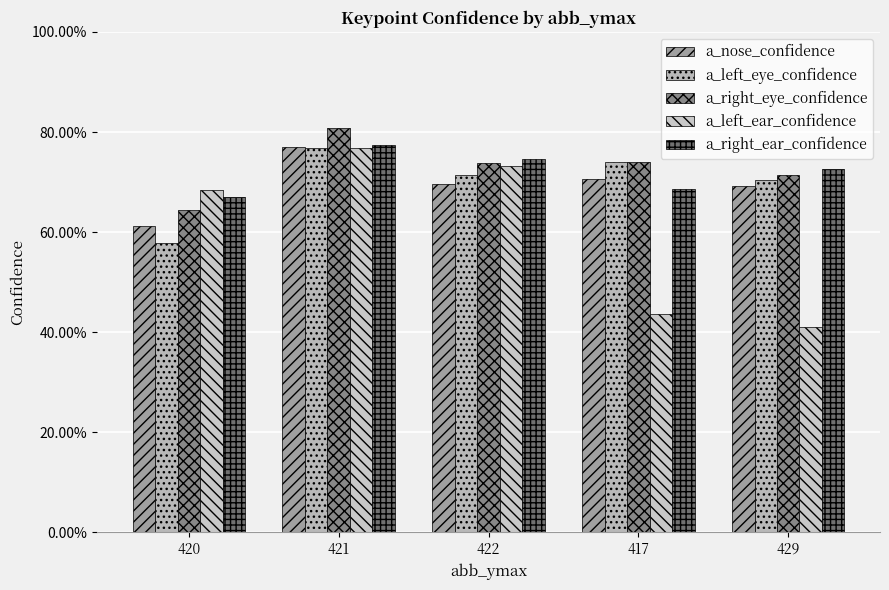

Reading right to left, transcribe all the data shown in this chart.

a_nose_confidence: 429=0.7	417=0.7	422=0.7	421=0.8	420=0.6
a_left_eye_confidence: 429=0.7	417=0.7	422=0.7	421=0.8	420=0.6
a_right_eye_confidence: 429=0.7	417=0.7	422=0.7	421=0.8	420=0.6
a_left_ear_confidence: 429=0.4	417=0.4	422=0.7	421=0.8	420=0.7
a_right_ear_confidence: 429=0.7	417=0.7	422=0.7	421=0.8	420=0.7